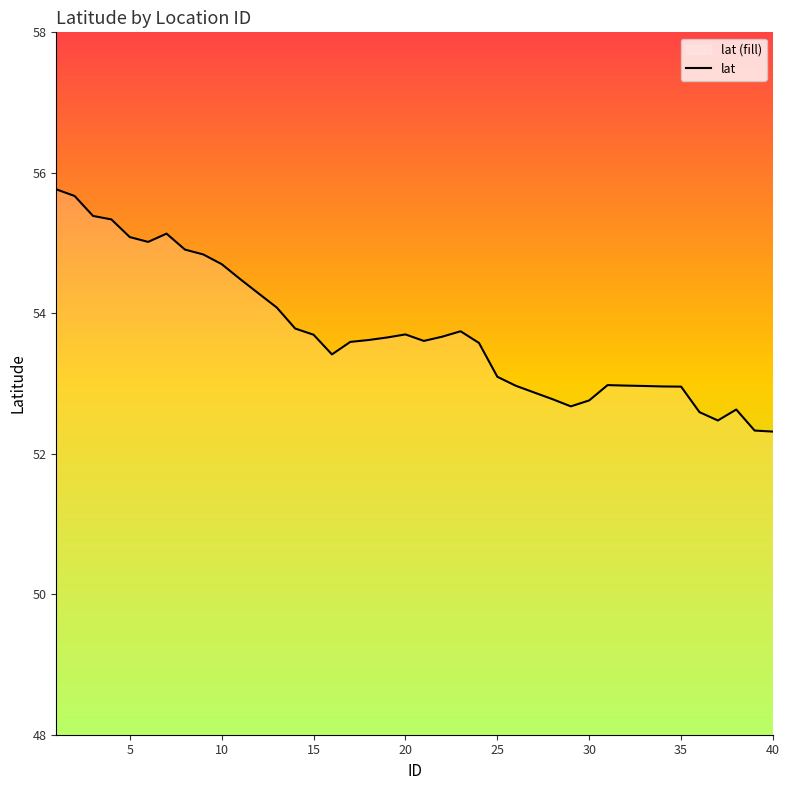

What is the change in value from 5 to 20?

-1.4